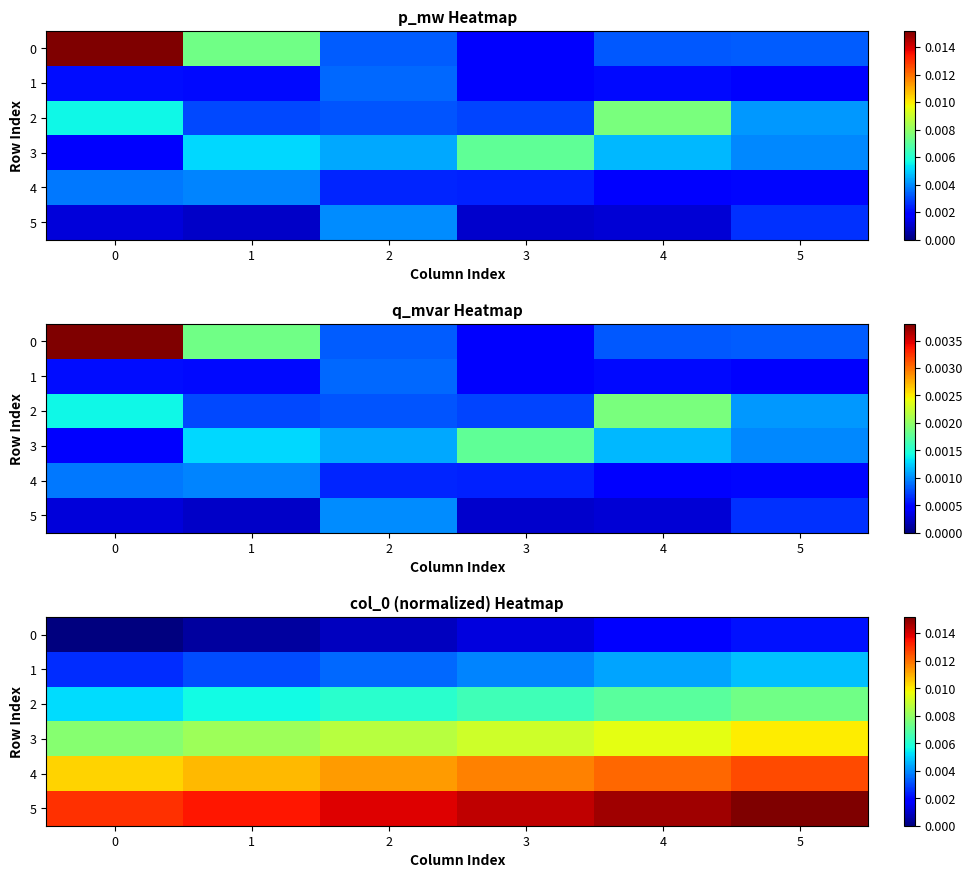

Is the value of 2 at 3 greater than the value of 5 at 4?

No